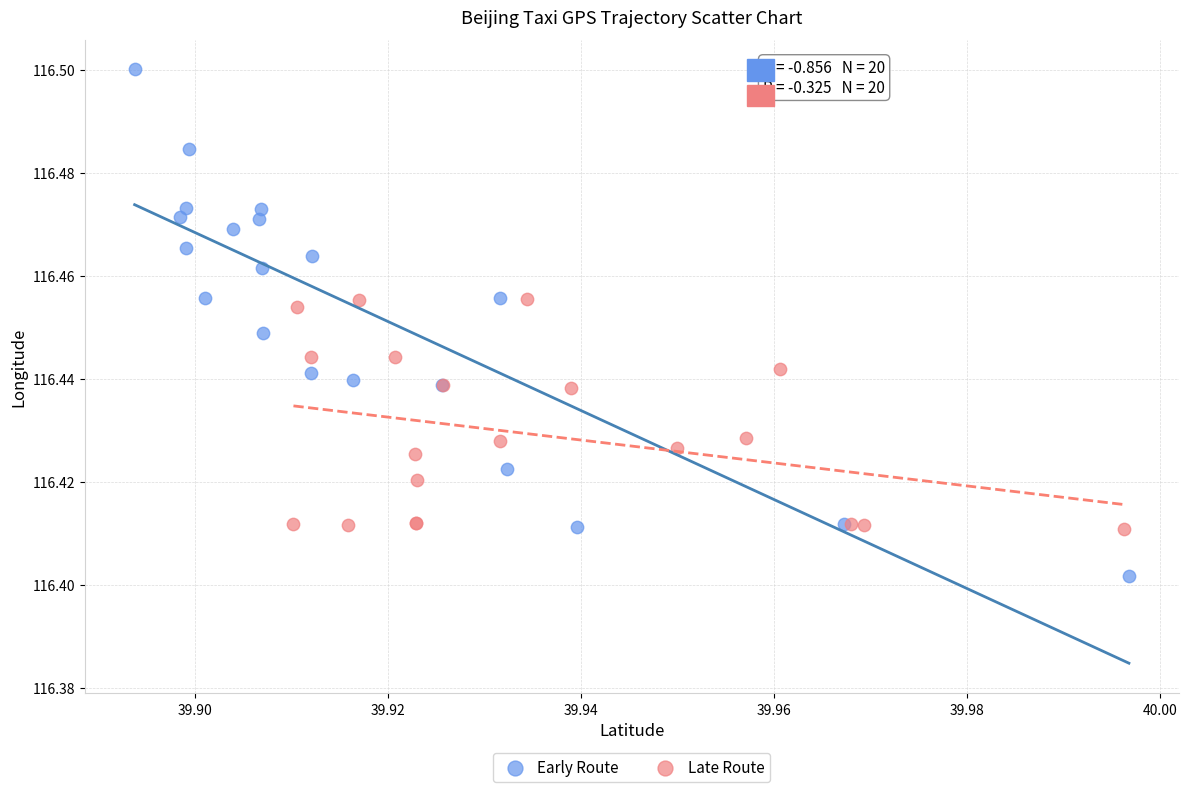

Which series has the widest spread of Y values?

Early Route